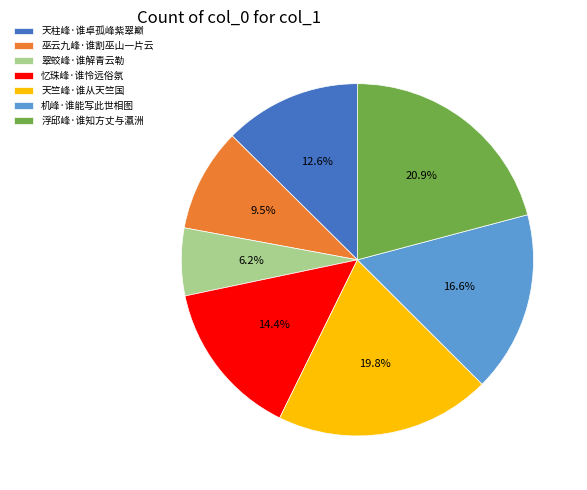

The 巫云九峰·谁割巫山一片云 slice represents 21% of the pie. True or false?

False